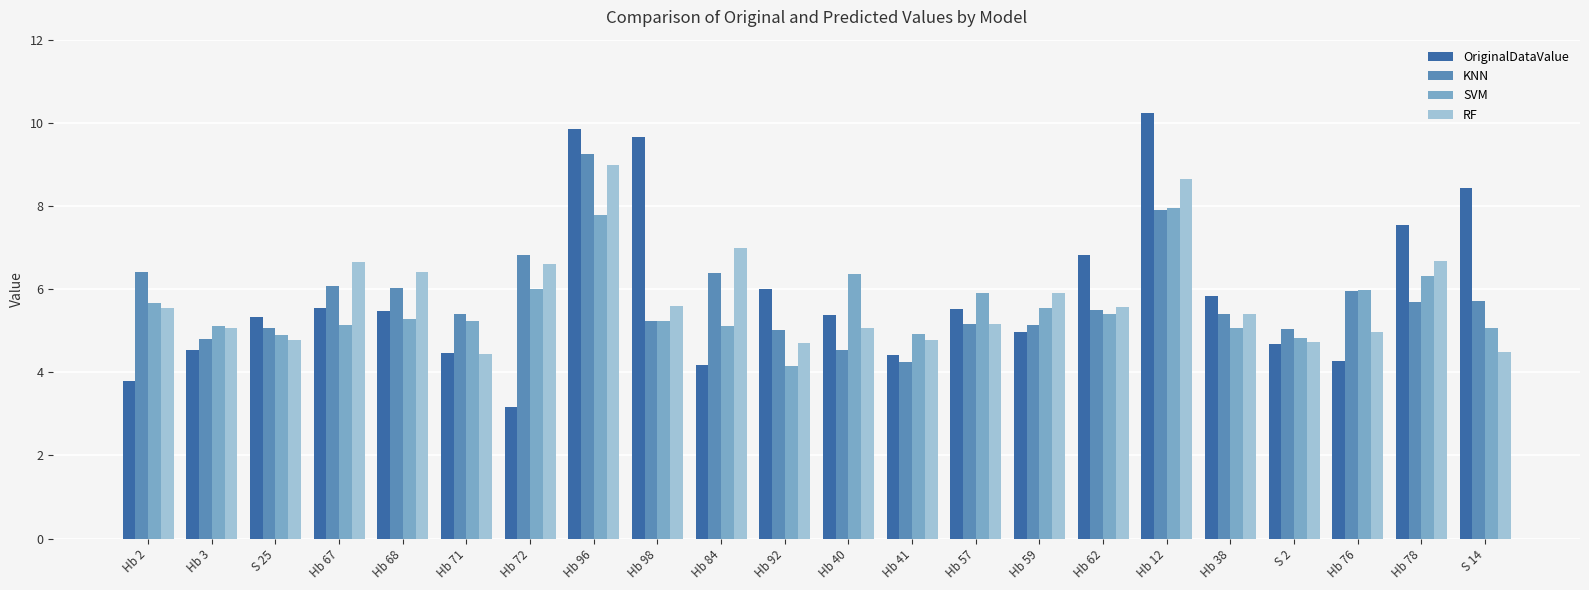

What is the approximate value of OriginalDataValue at Hb 92?

6.0